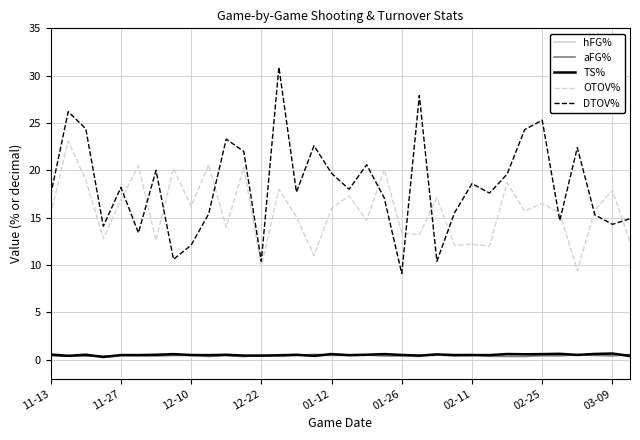

Which series has the largest range (max minus min)?

DTOV%